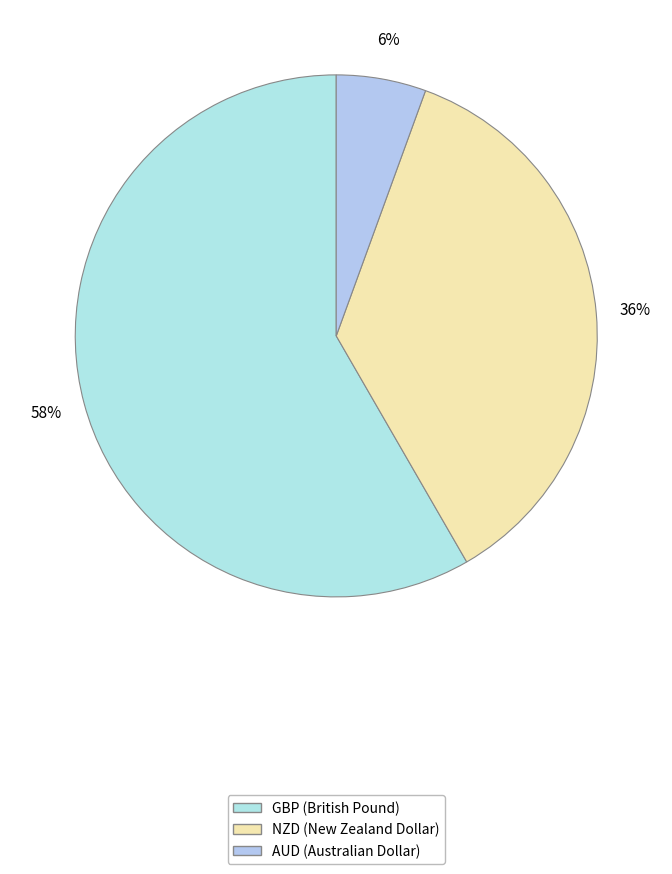

Rank the categories by value from lowest to highest.

AUD, NZD, GBP